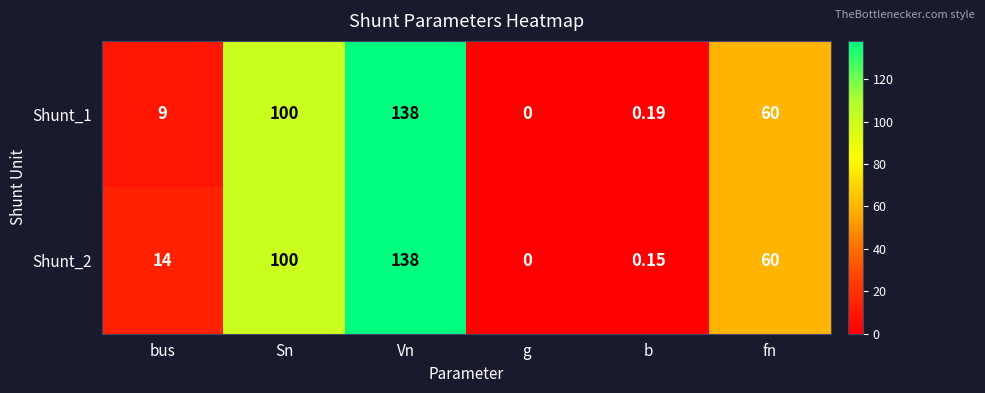

At which category is the sum across all series the highest?

Vn